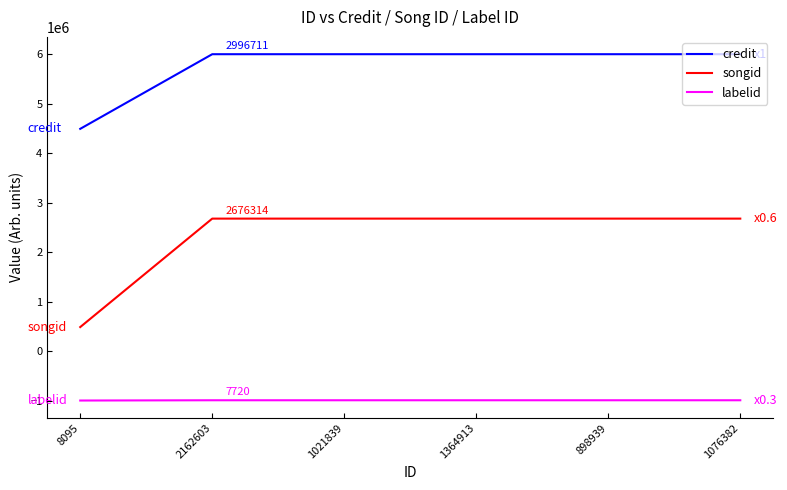

The value of songid at 1021839 is 1271074. True or false?

False